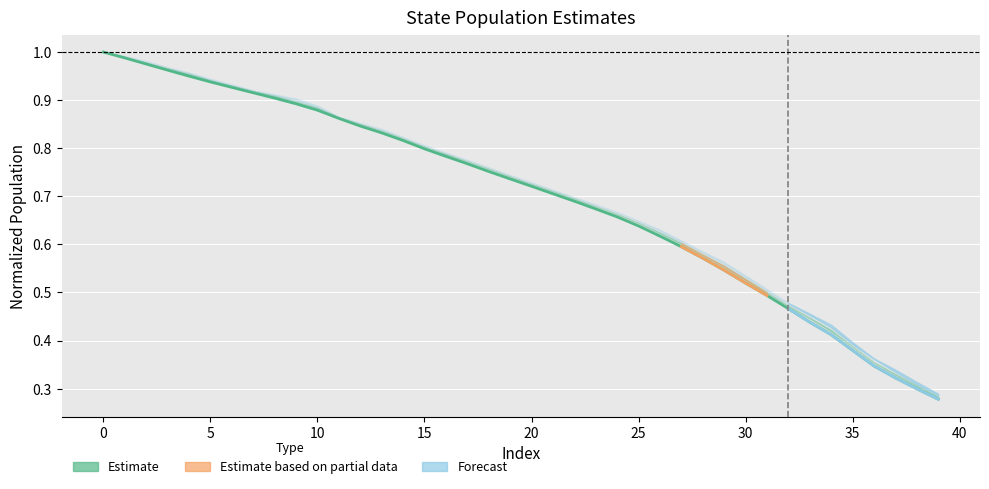

Is this an area chart (filled region under the line)?

No